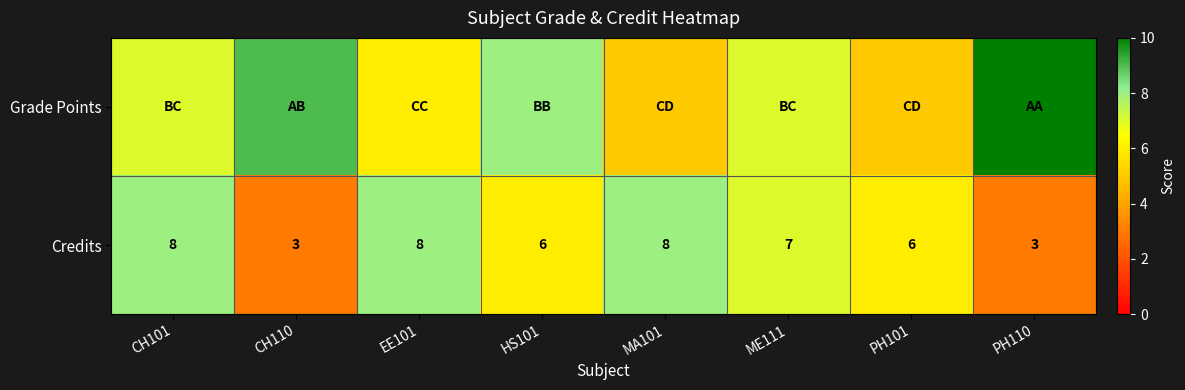

At how many categories does at least one series exceed 8?

2